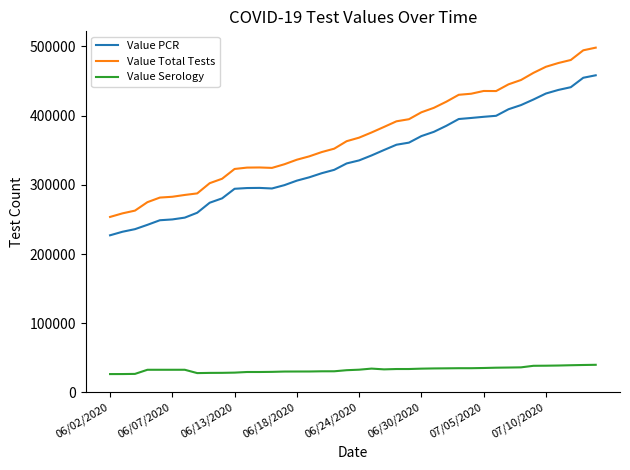

Which series has the largest range (max minus min)?

Value Total Tests